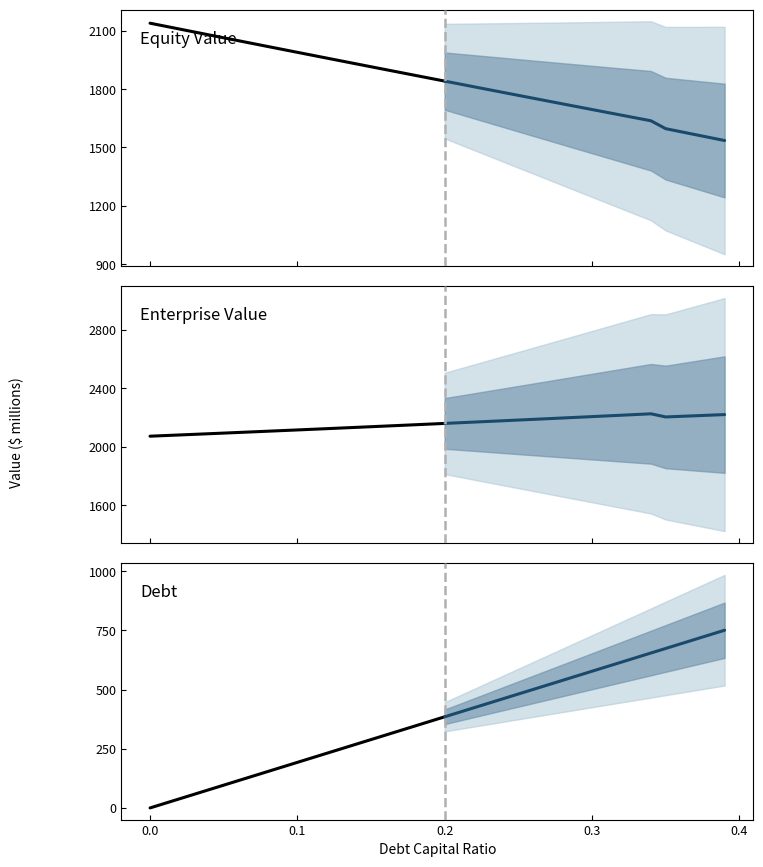

In enterprise_value, how many points are lower than both neighbors (excluding endpoints)?

1